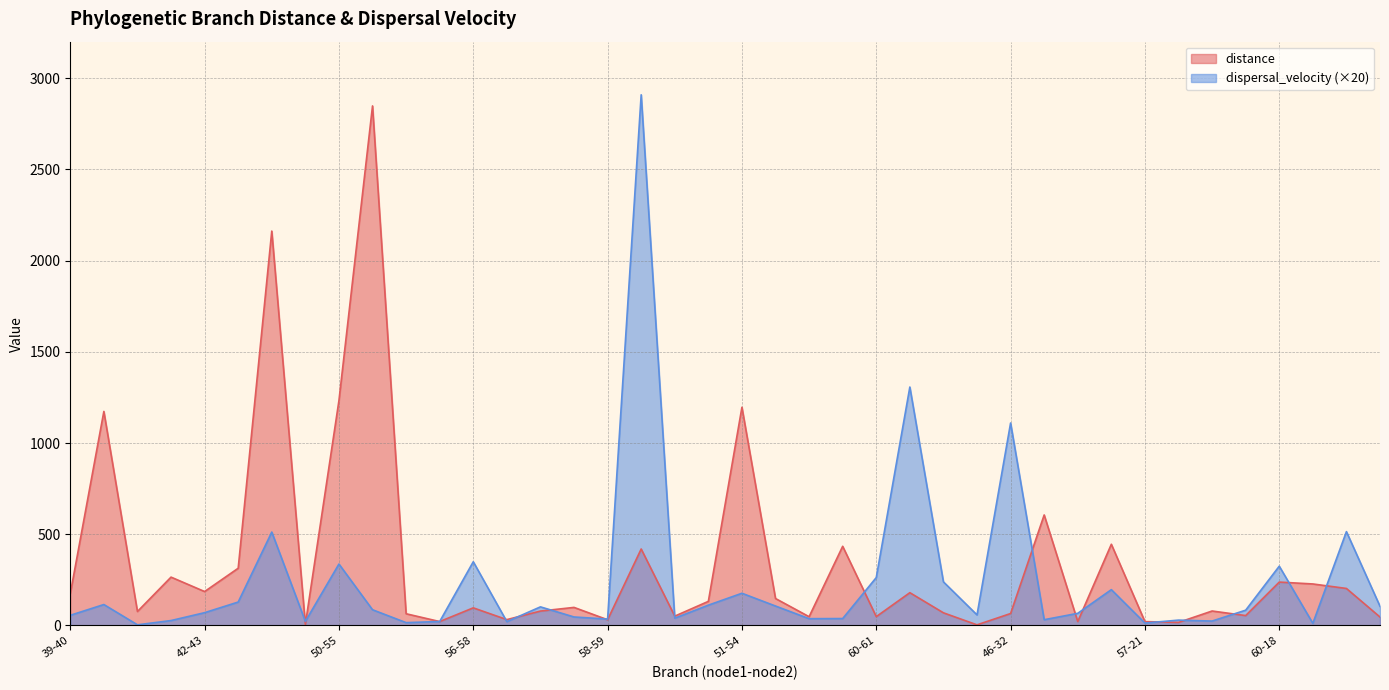

How many series are shown in this chart?

2